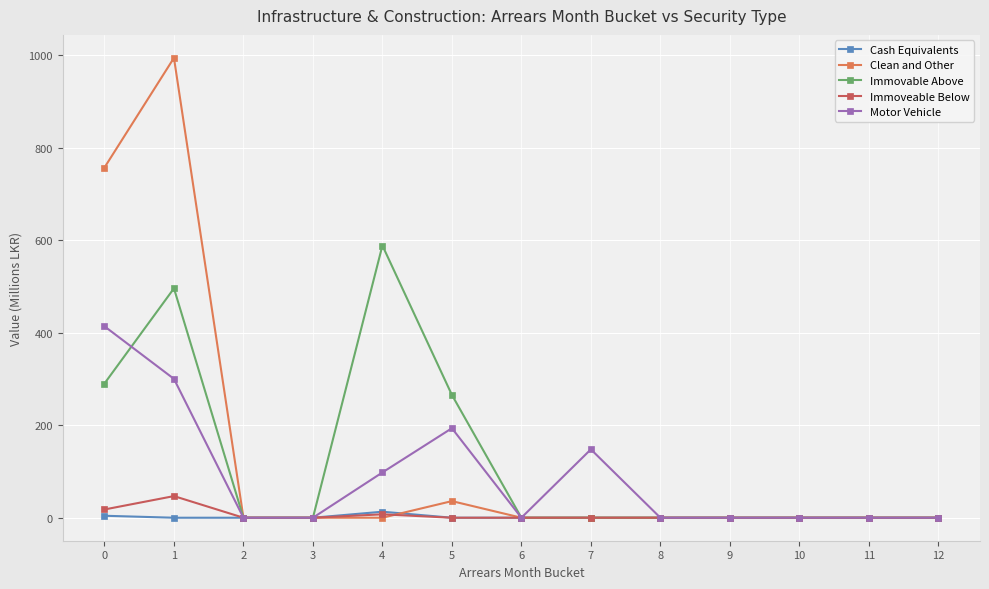

Is it true that Clean and Other equals 756.8 at 0?

True